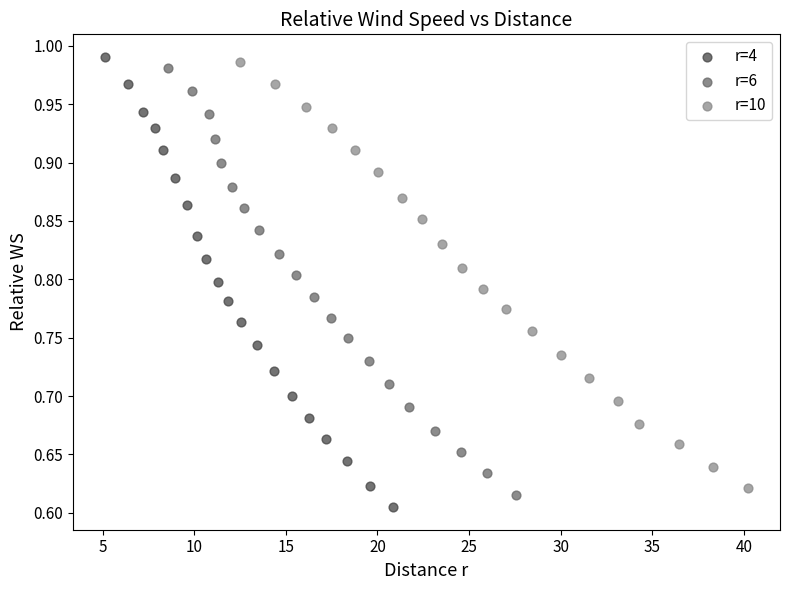

Which series reaches the minimum Y coordinate?

r=4